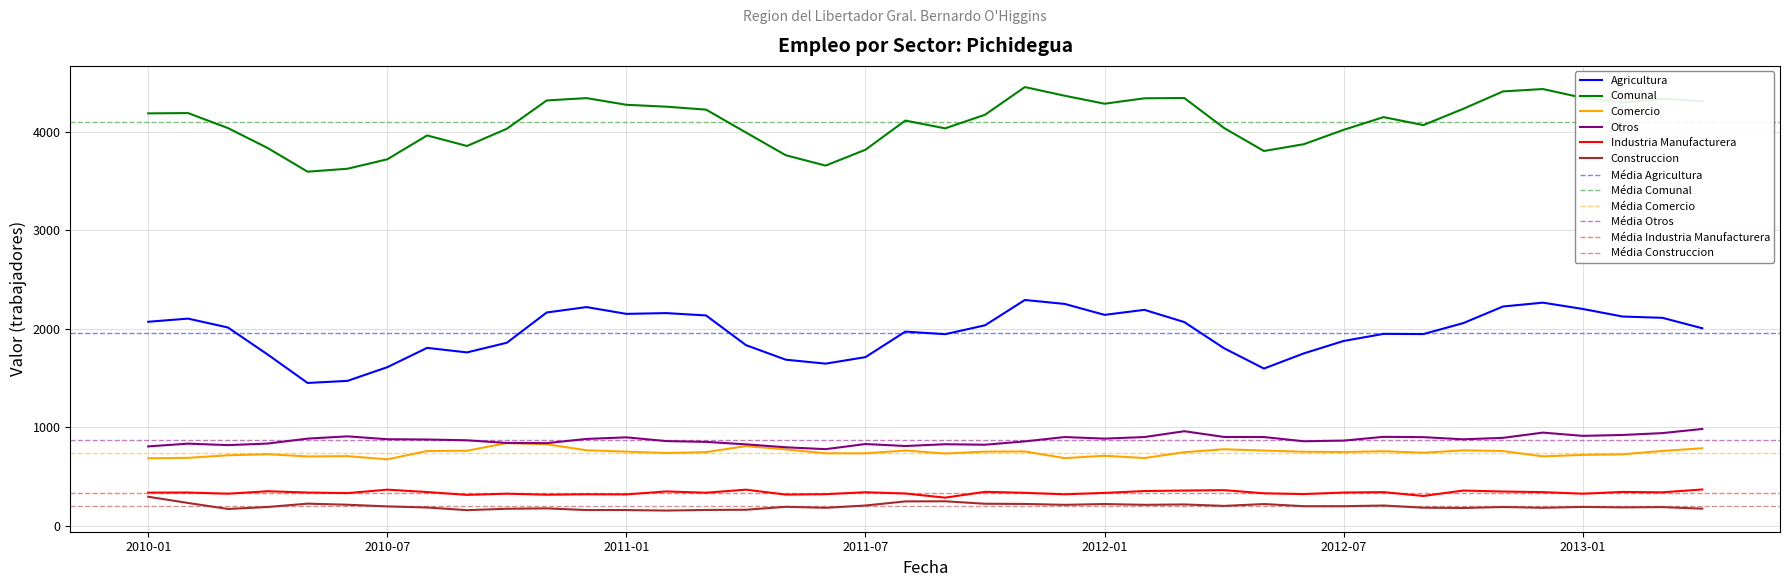

What is the label of the 11th point from the right?

2012-06